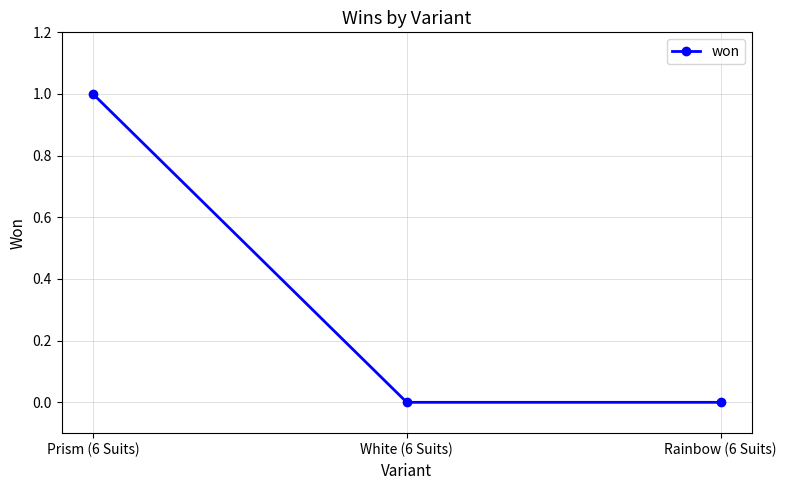

The chart shows a value of 0 at White (6 Suits). True or false?

True